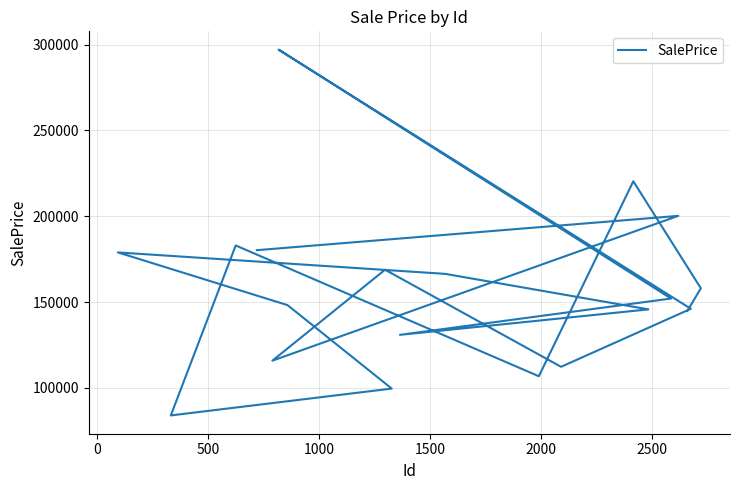

How many data points are above 152095?

10